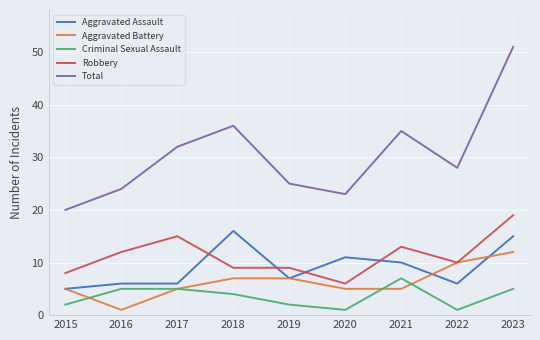

Where is the first local maximum for Total?

2018